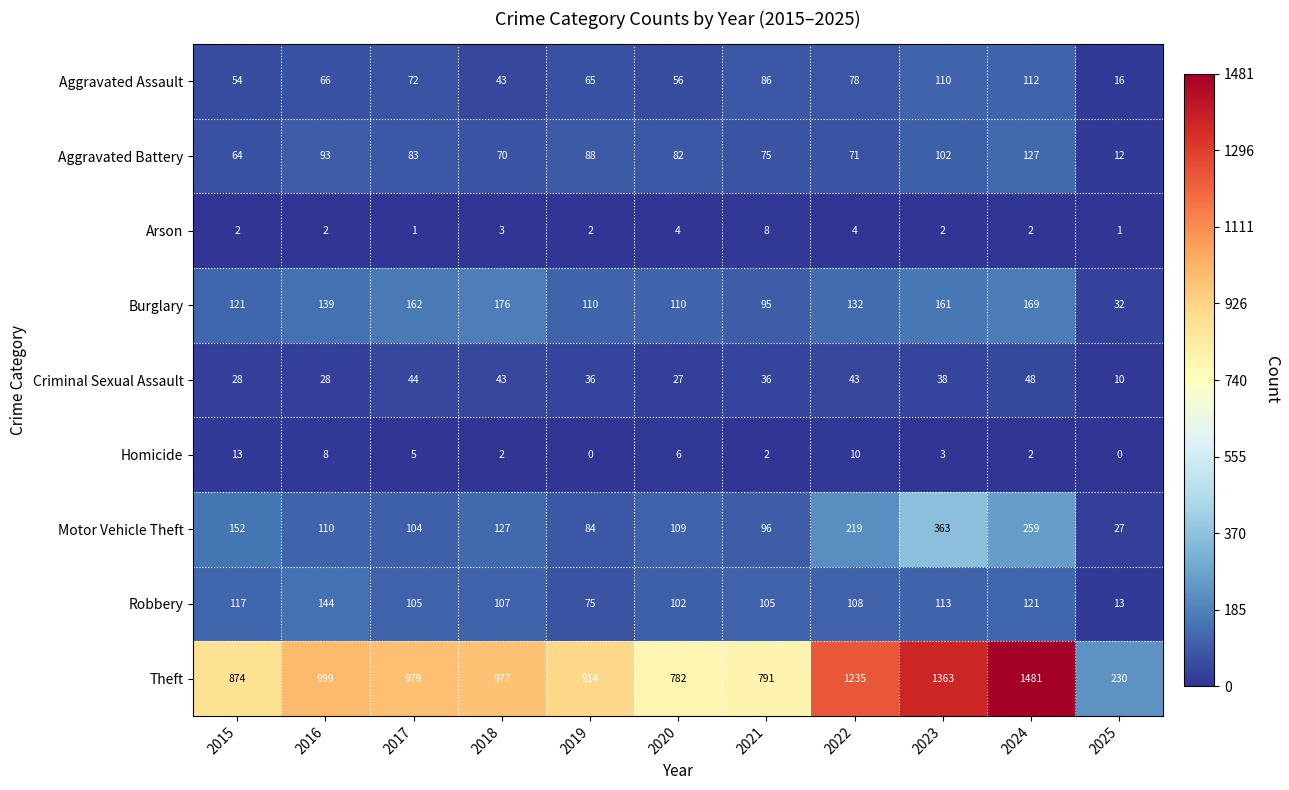

Which label corresponds to the largest value in the chart?

2024